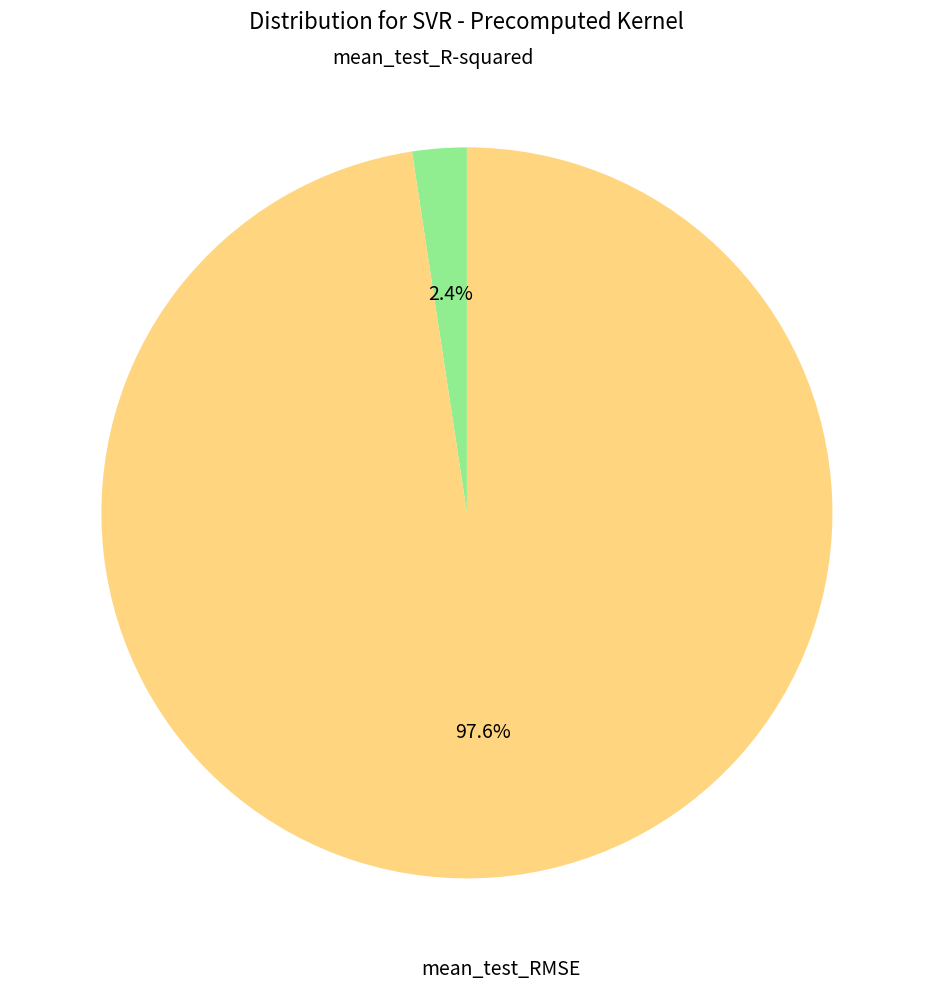

What percentage is the mean_test_RMSE slice, to the nearest percent?

98%